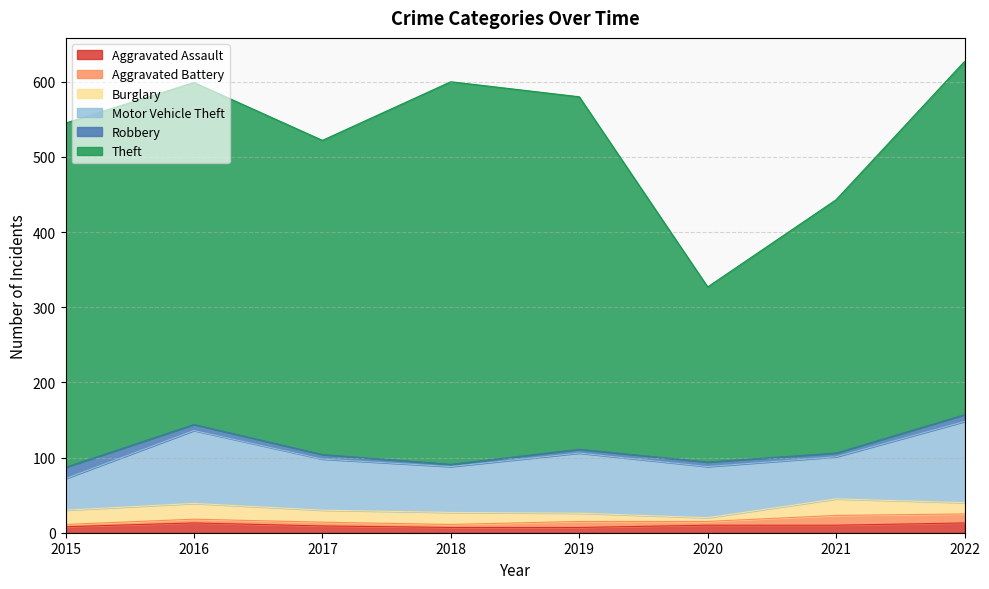

Reading right to left, what are all the values shown in this chart?

Aggravated Assault: 2022=13	2021=10	2020=10	2019=7	2018=7	2017=9	2016=13	2015=8
Aggravated Battery: 2022=12	2021=13	2020=5	2019=8	2018=4	2017=5	2016=5	2015=3
Burglary: 2022=15	2021=22	2020=5	2019=11	2018=16	2017=16	2016=21	2015=19
Motor Vehicle Theft: 2022=108	2021=56	2020=68	2019=80	2018=61	2017=68	2016=97	2015=42
Robbery: 2022=9	2021=5	2020=6	2019=5	2018=3	2017=6	2016=8	2015=15
Theft: 2022=470	2021=337	2020=233	2019=469	2018=509	2017=418	2016=455	2015=458